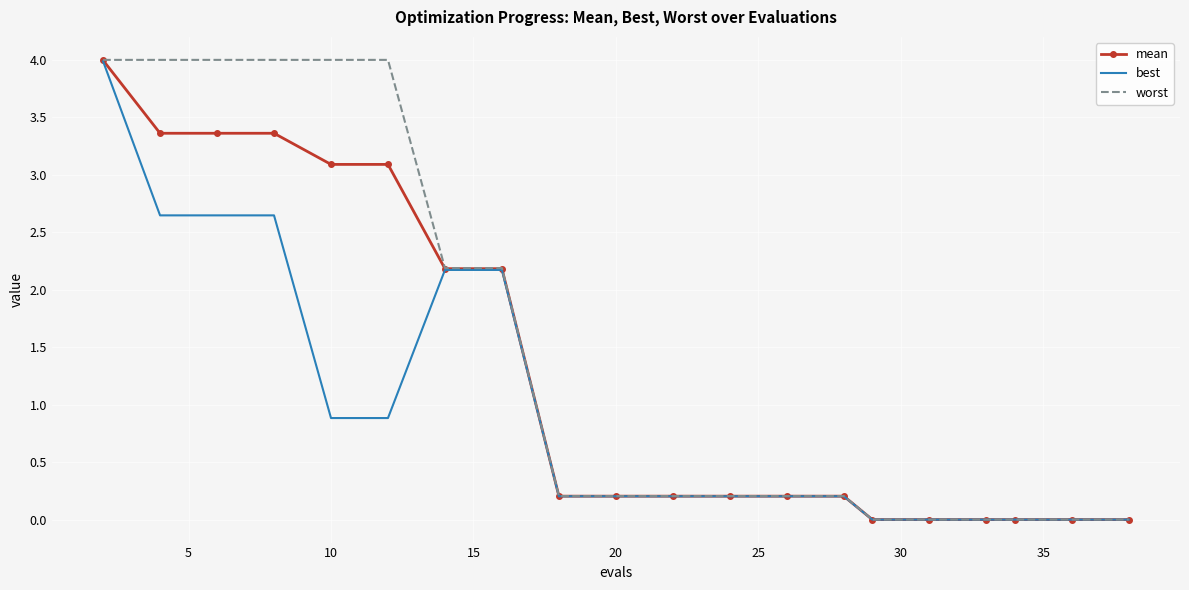

Which series has the widest spread of values?

worst